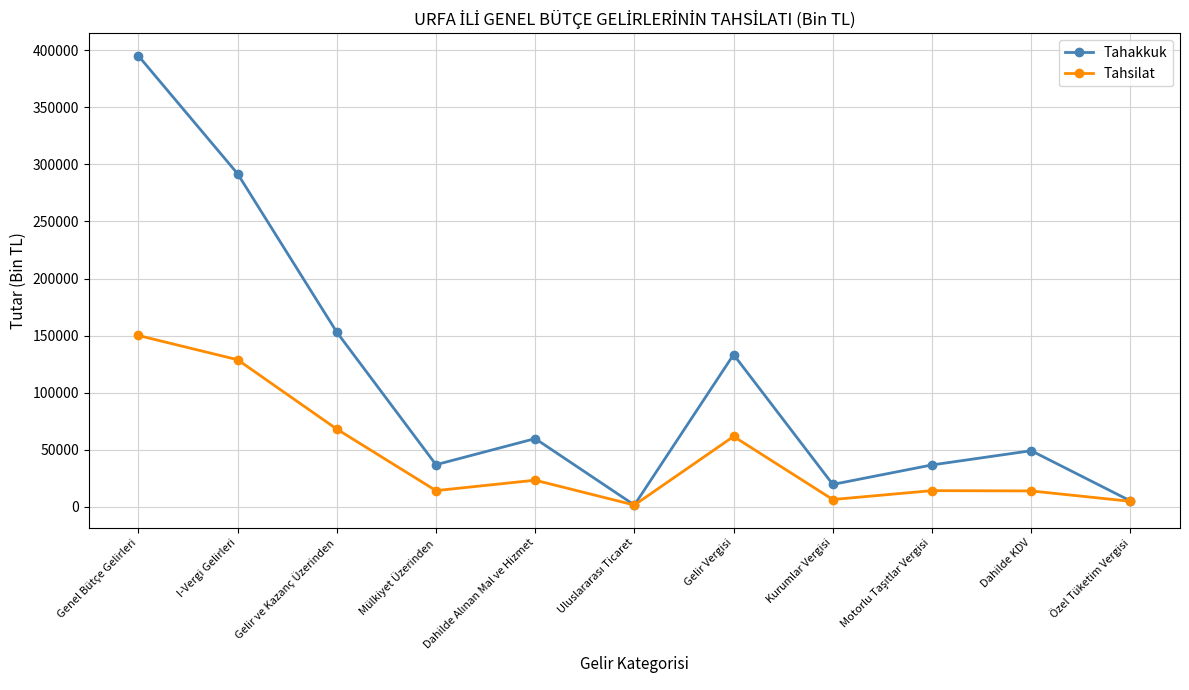

List the series in order of their peak value, lowest first.

Tahsilat, Tahakkuk